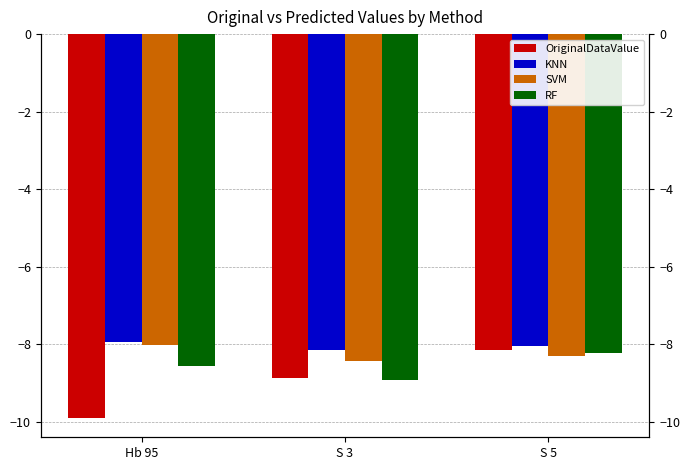

Read the KNN value at S 3.

-8.1